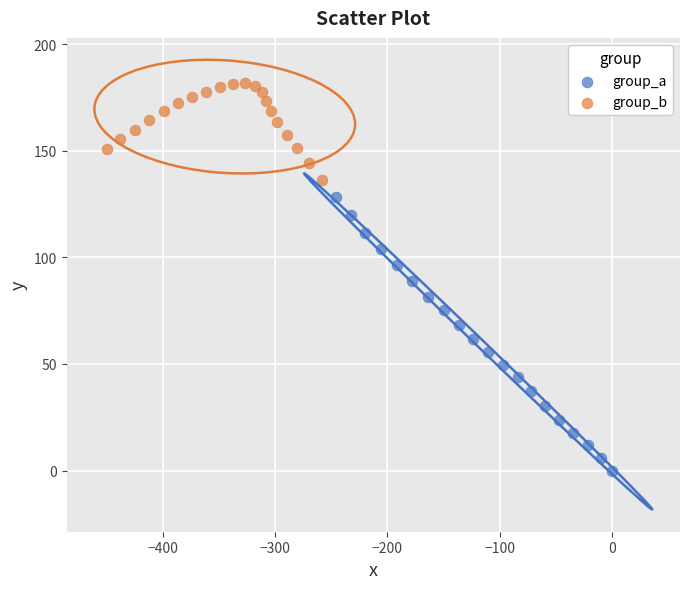

Which series has the largest Y range (max minus min)?

group_a